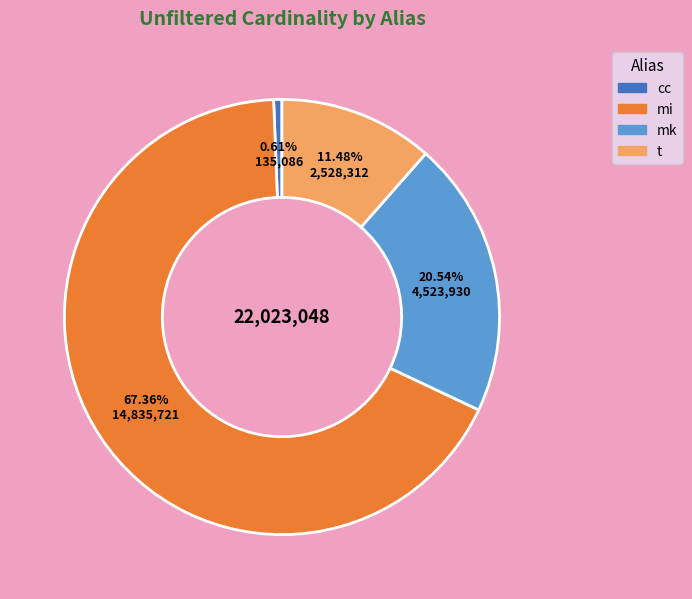

What is the ratio of the value at mi to the value at cc?

109.8